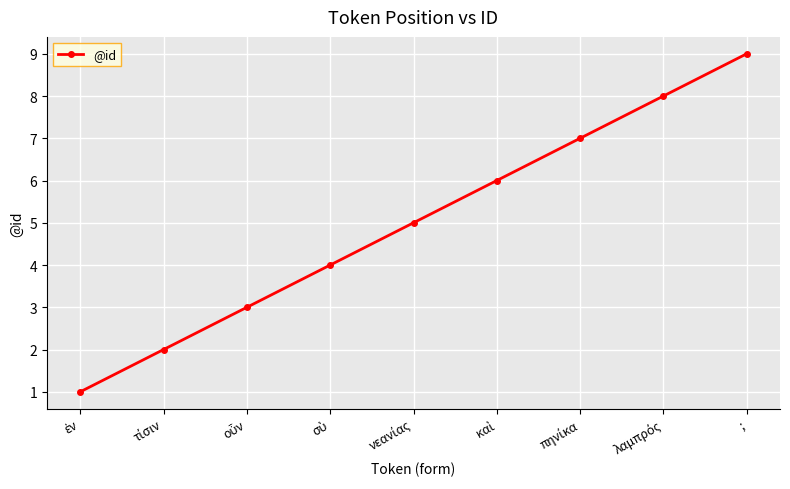

What value does the data have at ;?

9